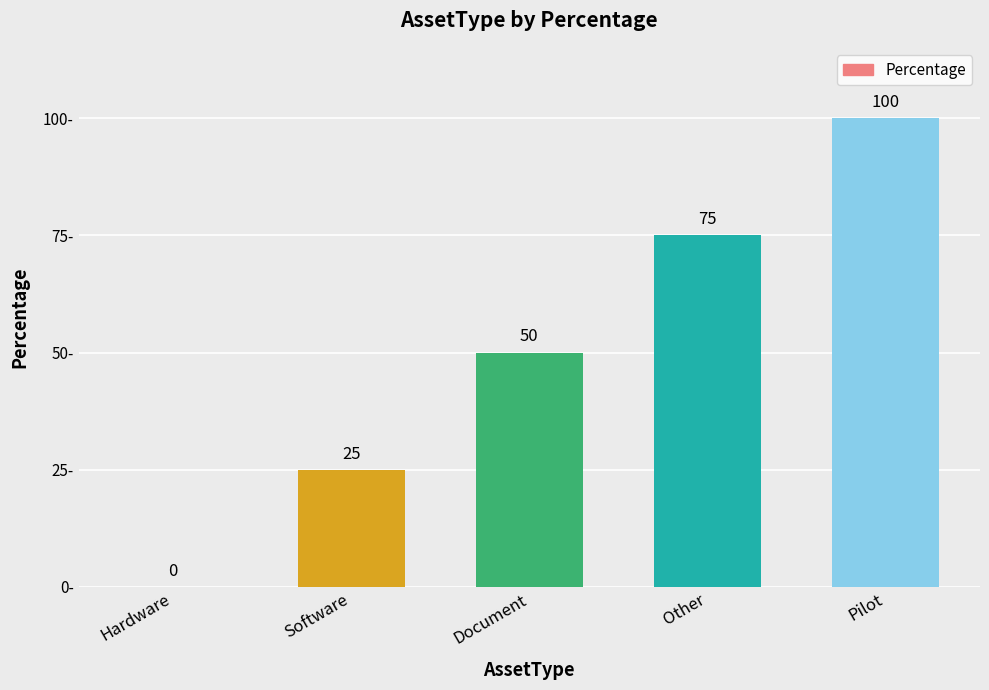

True or false: the data shows 25 at Software.

True